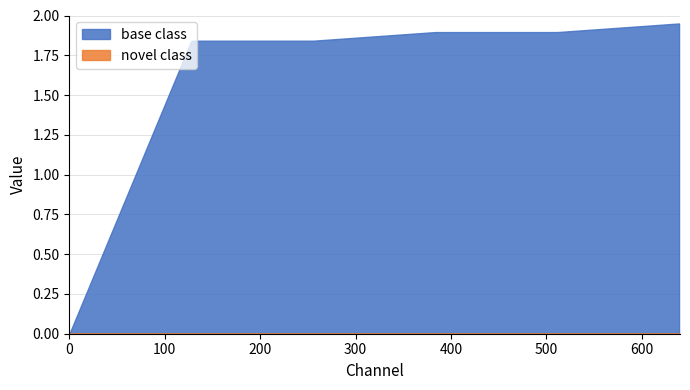

Which series has the widest spread of values?

base class